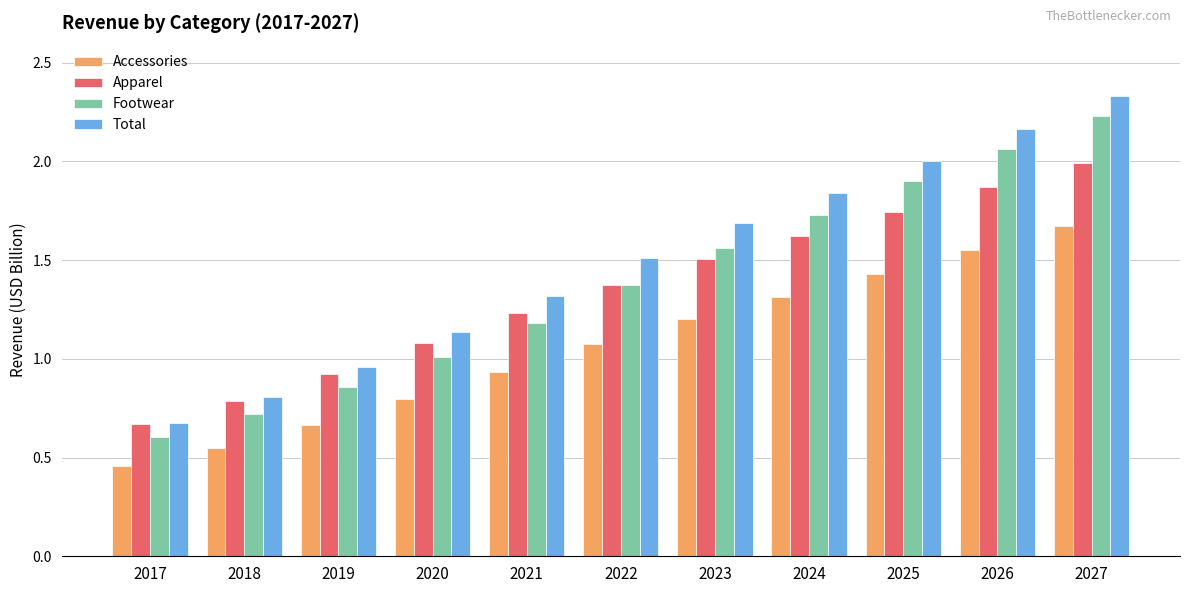

What is the spread (max minus min) of values at 2019?

0.3